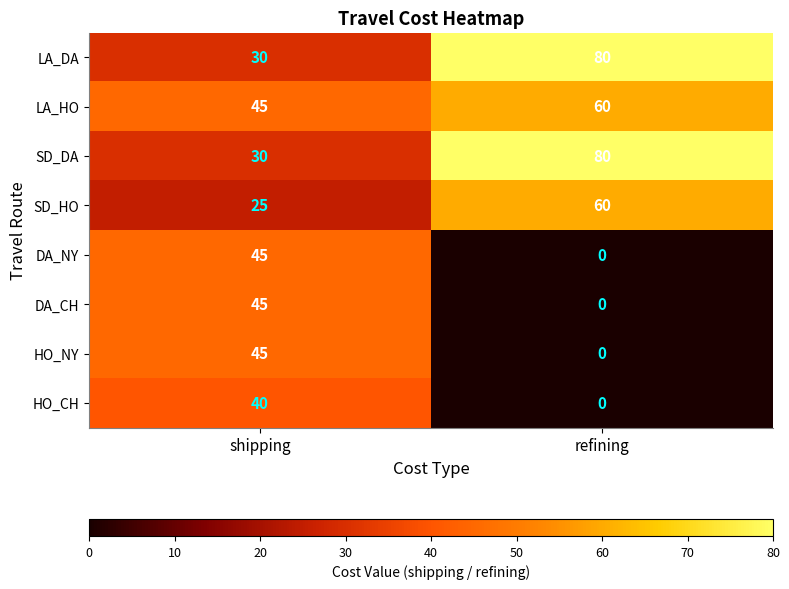

Is it true that SD_DA equals 137 at refining?

False